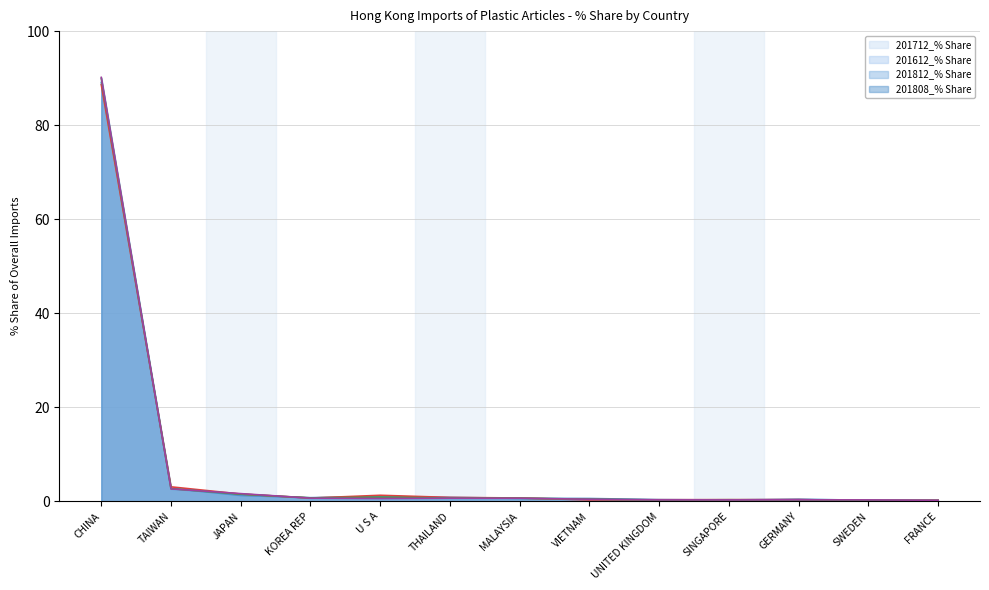

At which category does the chart reach its minimum across all series?

SWEDEN